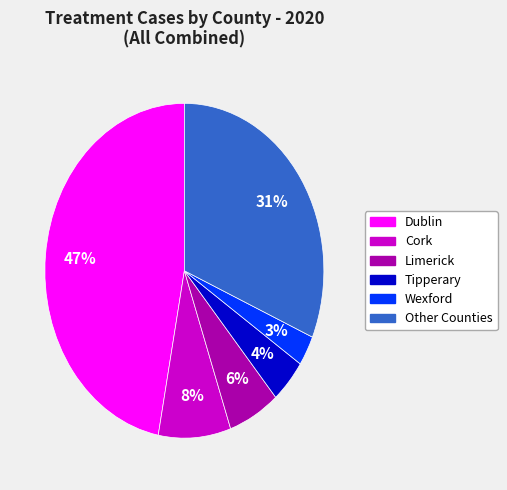

To the nearest percent, what is the difference between the largest and smallest slice percentages?

44%